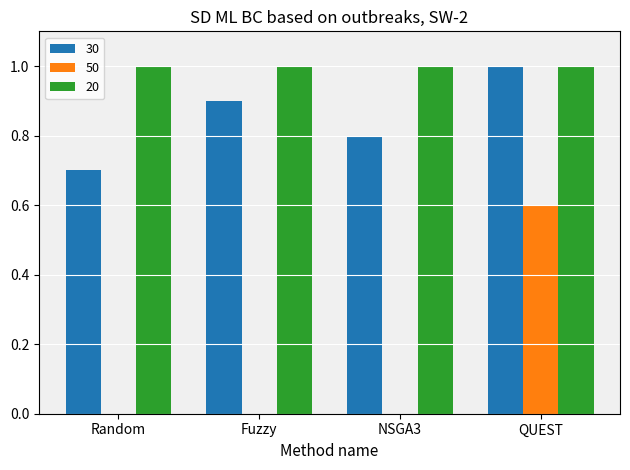

Between Fuzzy and NSGA3, which series saw the biggest shift?

30